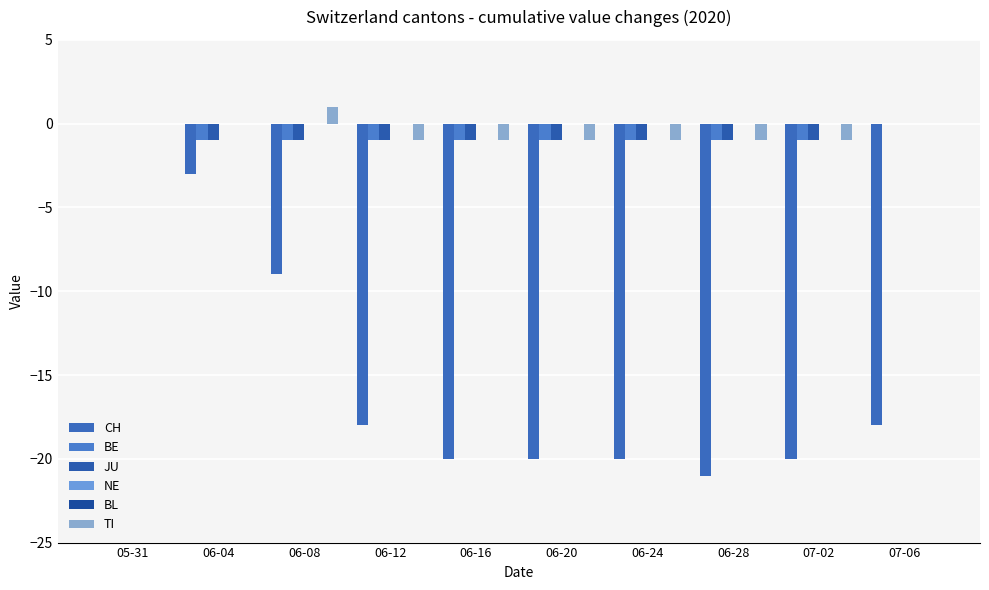

Which series changed the most between 05-31 and 06-08?

CH